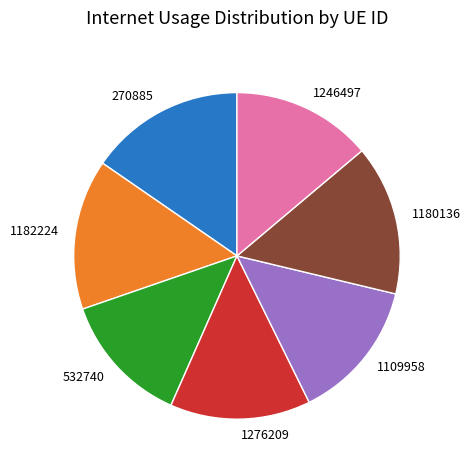

Combined, do 1276209 and 1109958 account for over 50%?

No